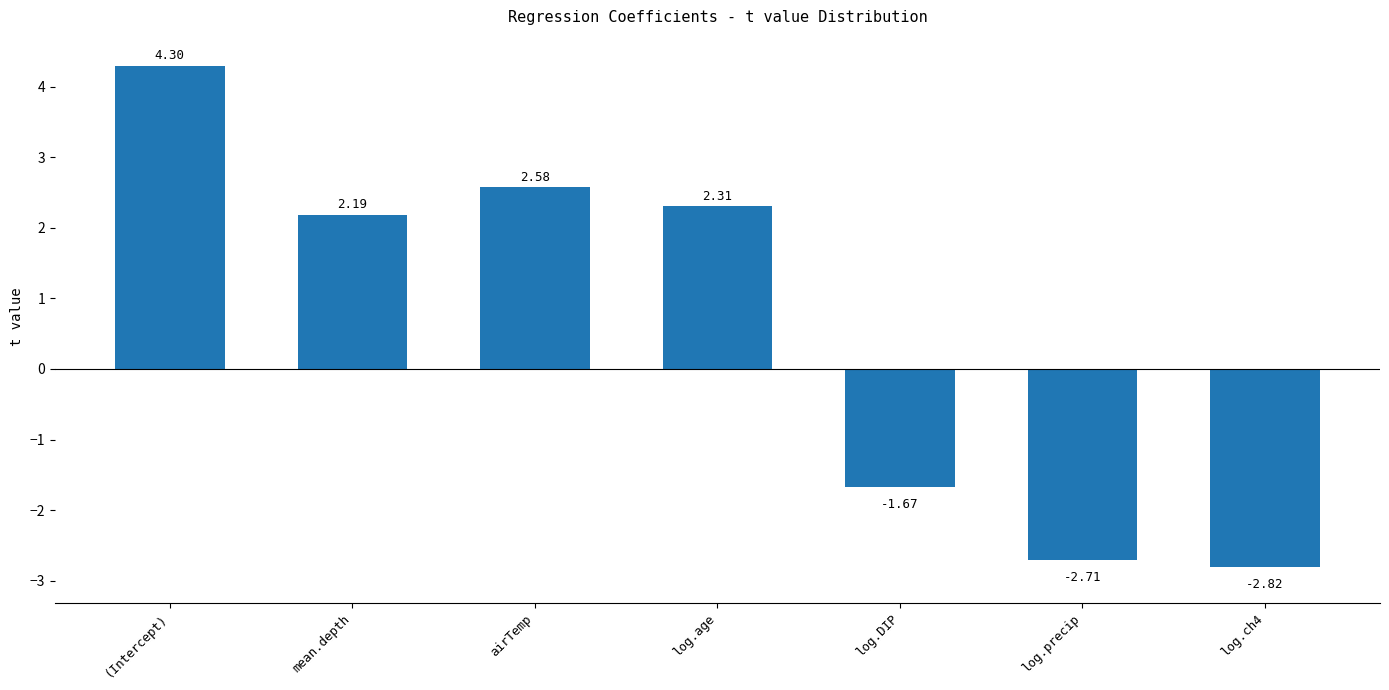

Rank the categories by value from highest to lowest.

(Intercept), airTemp, log.age, mean.depth, log.DIP, log.precip, log.ch4